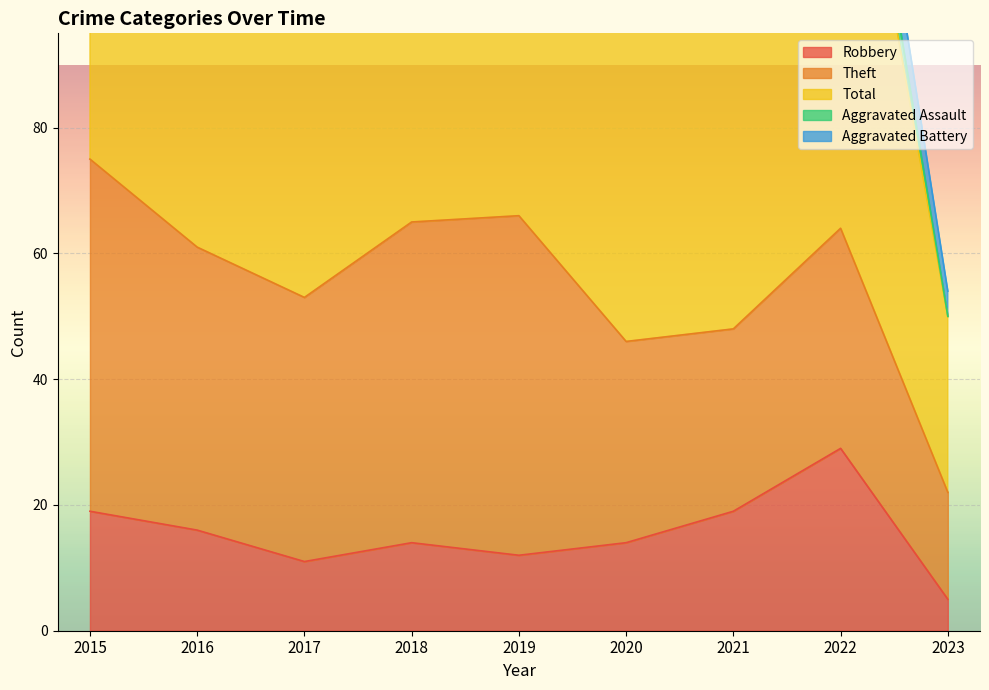

What are all the series names shown in the legend?

Robbery, Theft, Total, Aggravated Assault, Aggravated Battery